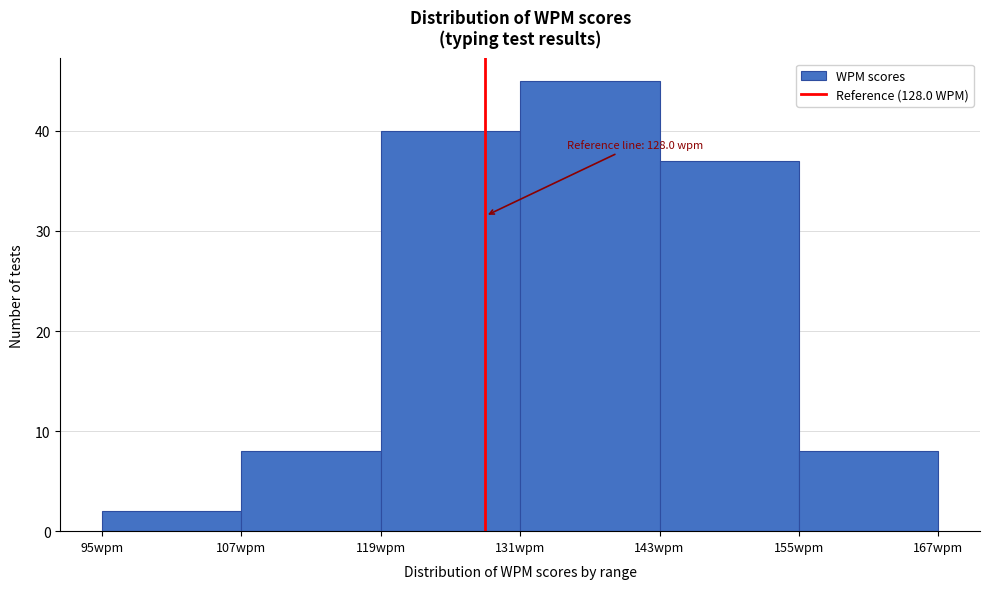

Which range on the x-axis has the tallest bar?

131 to 143